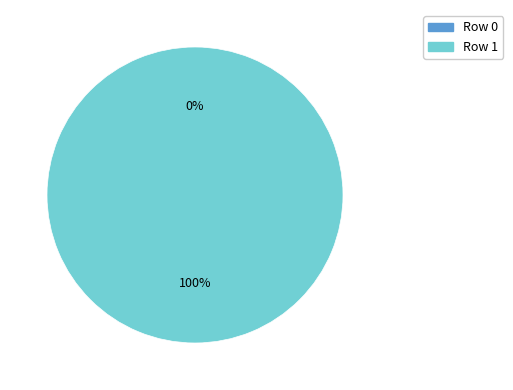

What is the change in value from Row 0 to Row 1?

+1